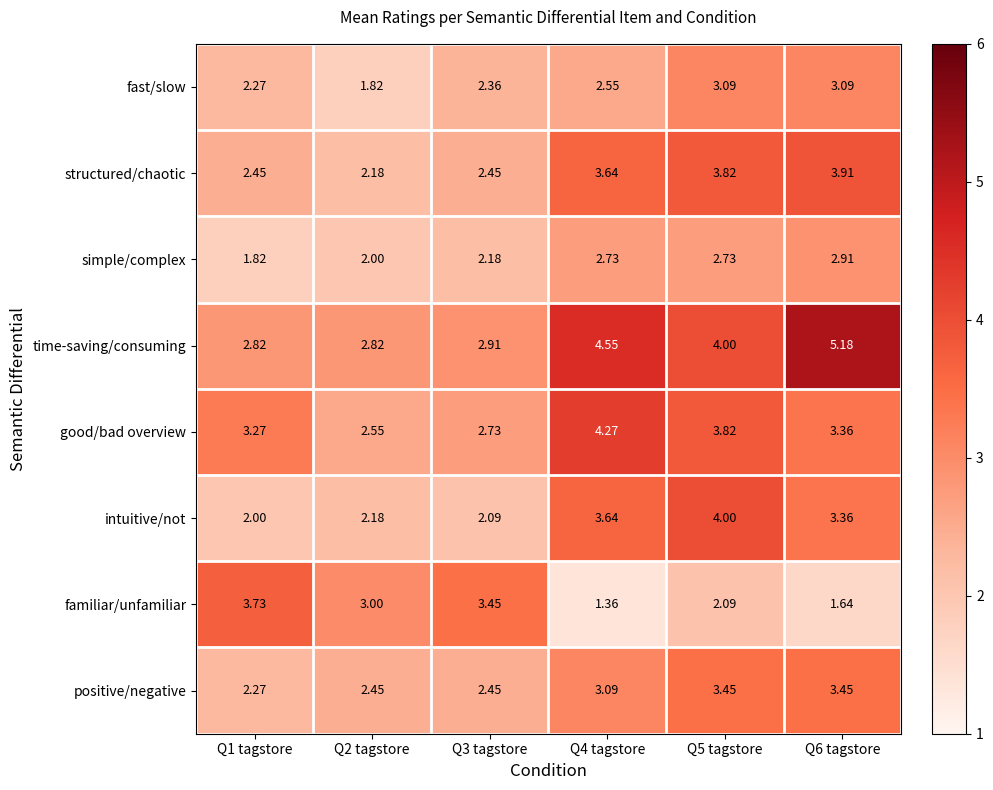

Is the value of familiar/unfamiliar at Q6 tagstore greater than the value of structured/chaotic at Q6 tagstore?

No